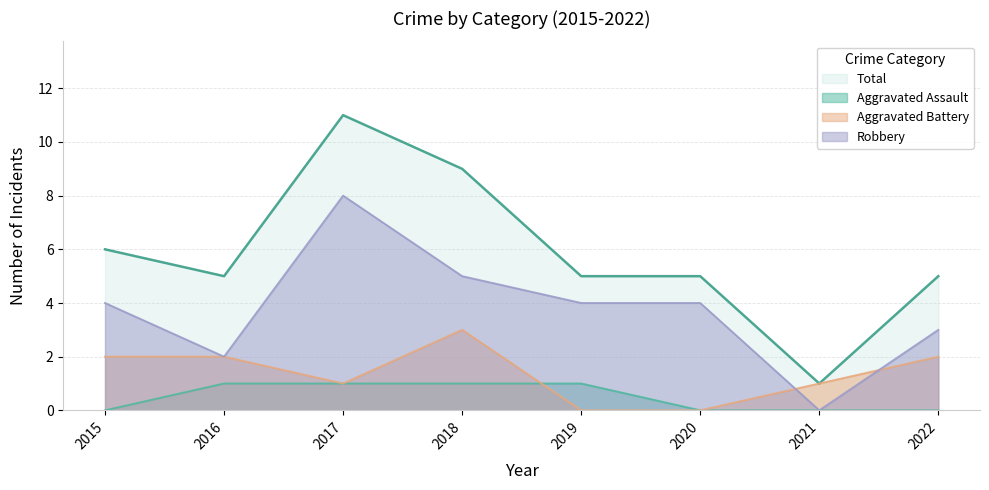

At which category does Aggravated Battery reach its first local valley?

2017